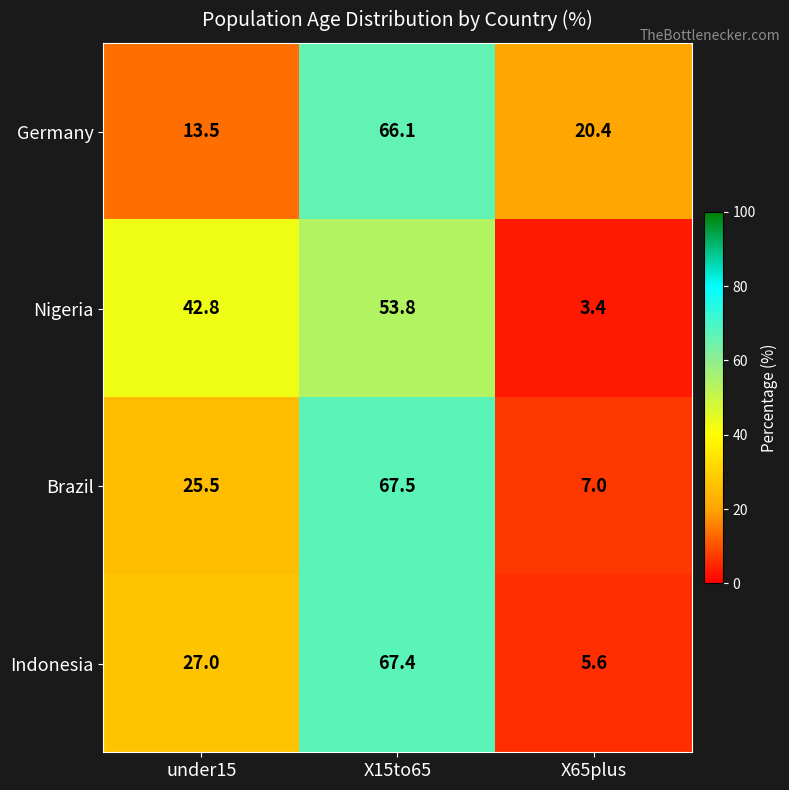

What is the sum of the Brazil values at X15to65 and X65plus?

74.5